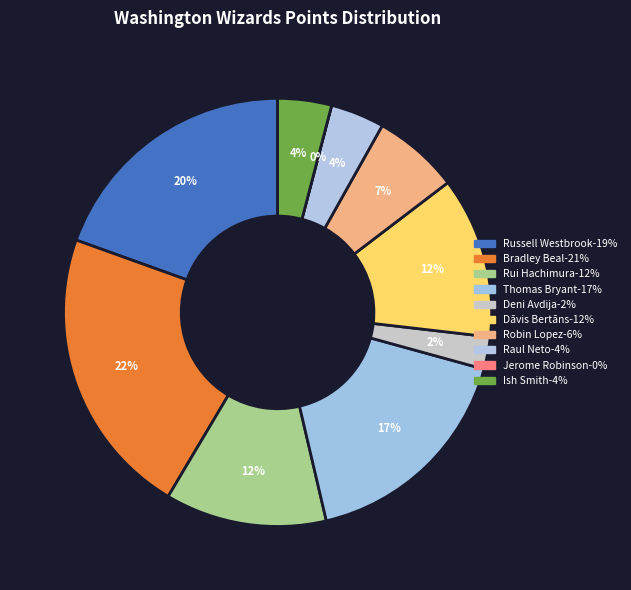

How many segments does this pie chart have?

10